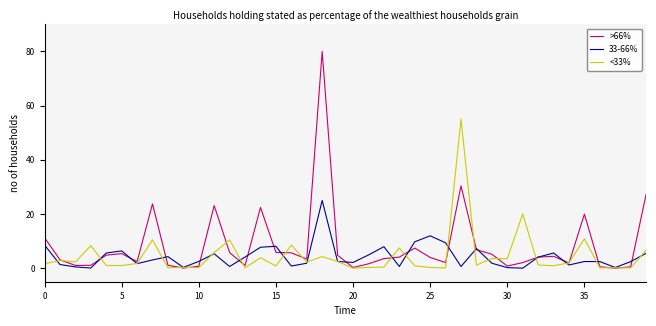

What is the greatest value displayed?

80.0